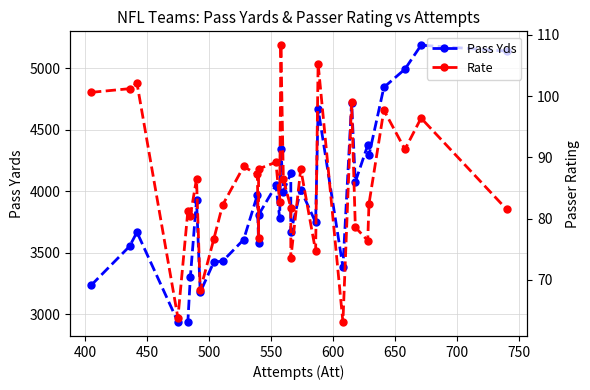

In Rate, how many points are higher than both neighbors (excluding endpoints)?

11